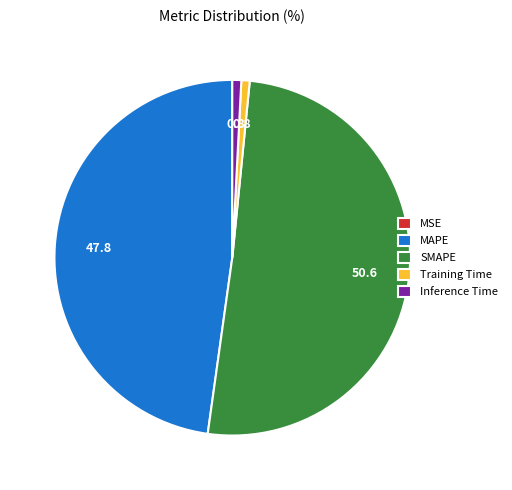

What is the majority slice?

SMAPE